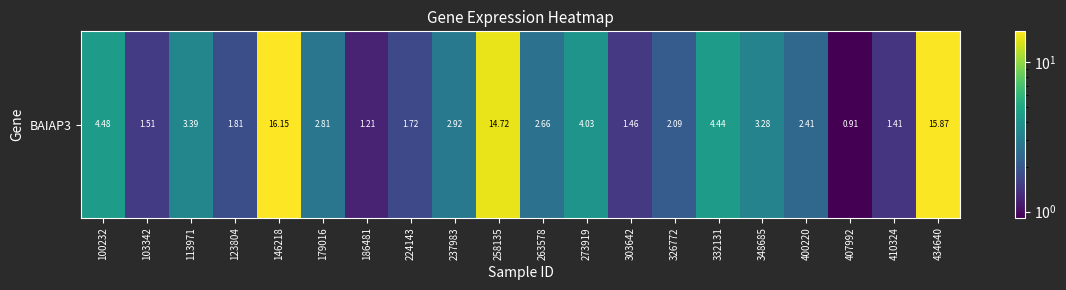

Is it true that the value at 186481 is 1.2?

True